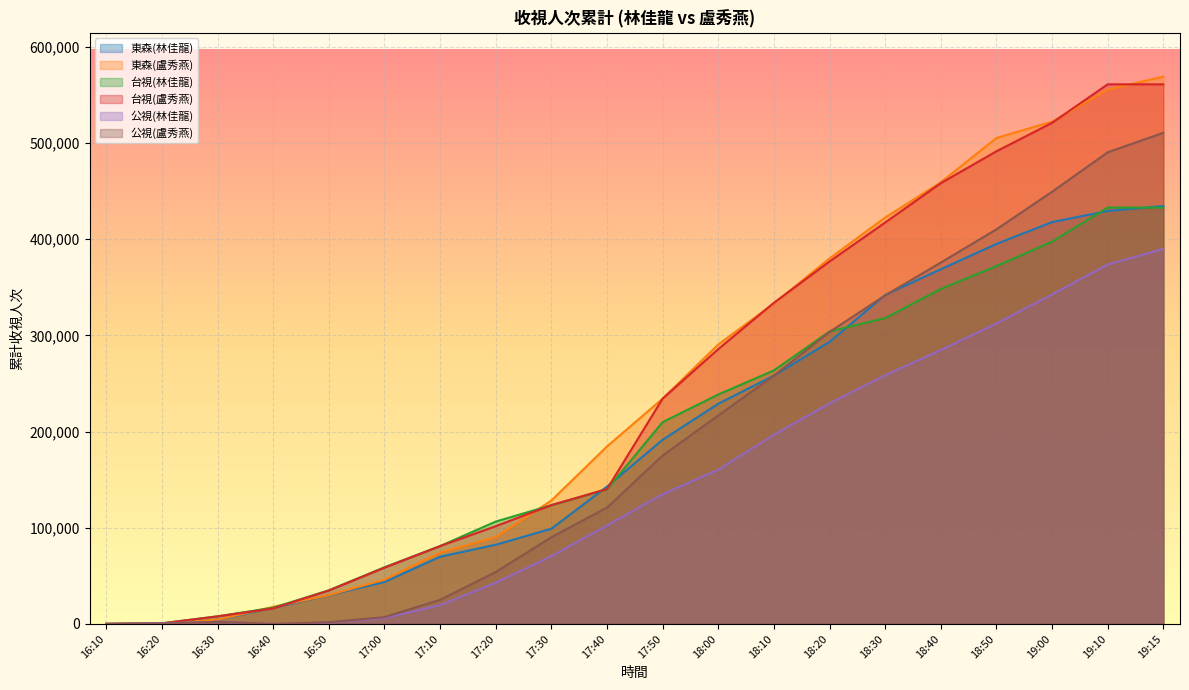

What is the difference between the maximum and minimum values in the 台視(林佳龍) series?

432844